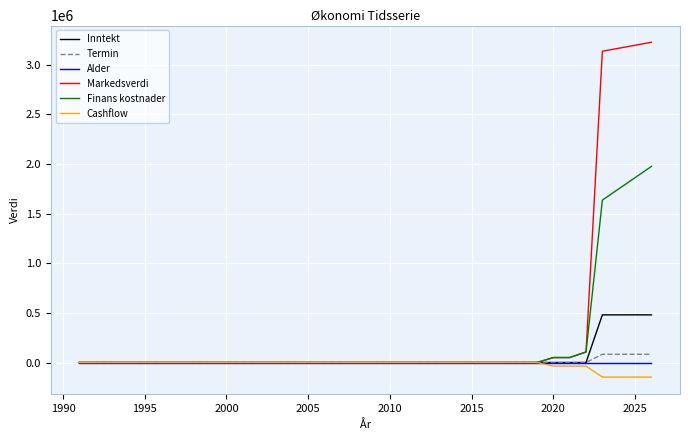

What are all the series names shown in the legend?

Inntekt, Termin, Alder, Markedsverdi, Finans kostnader, Cashflow